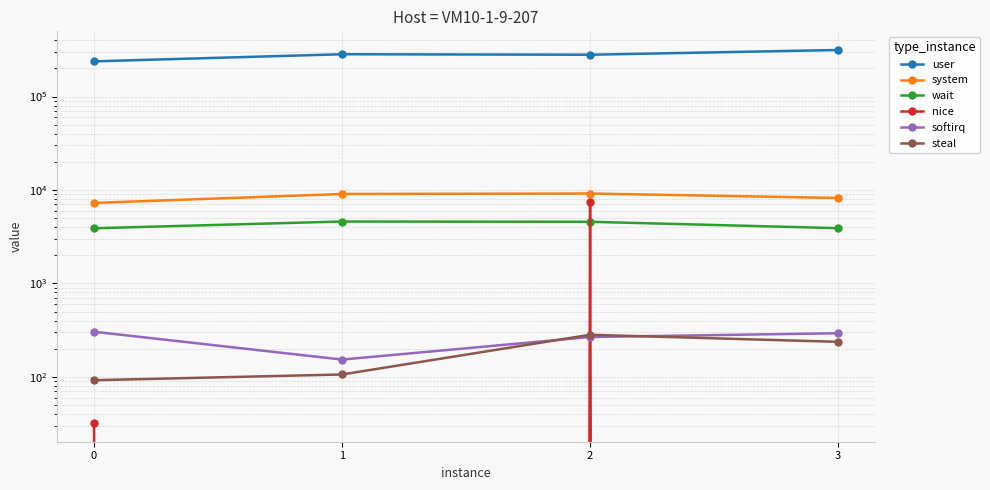

Which series has the largest range (max minus min)?

user